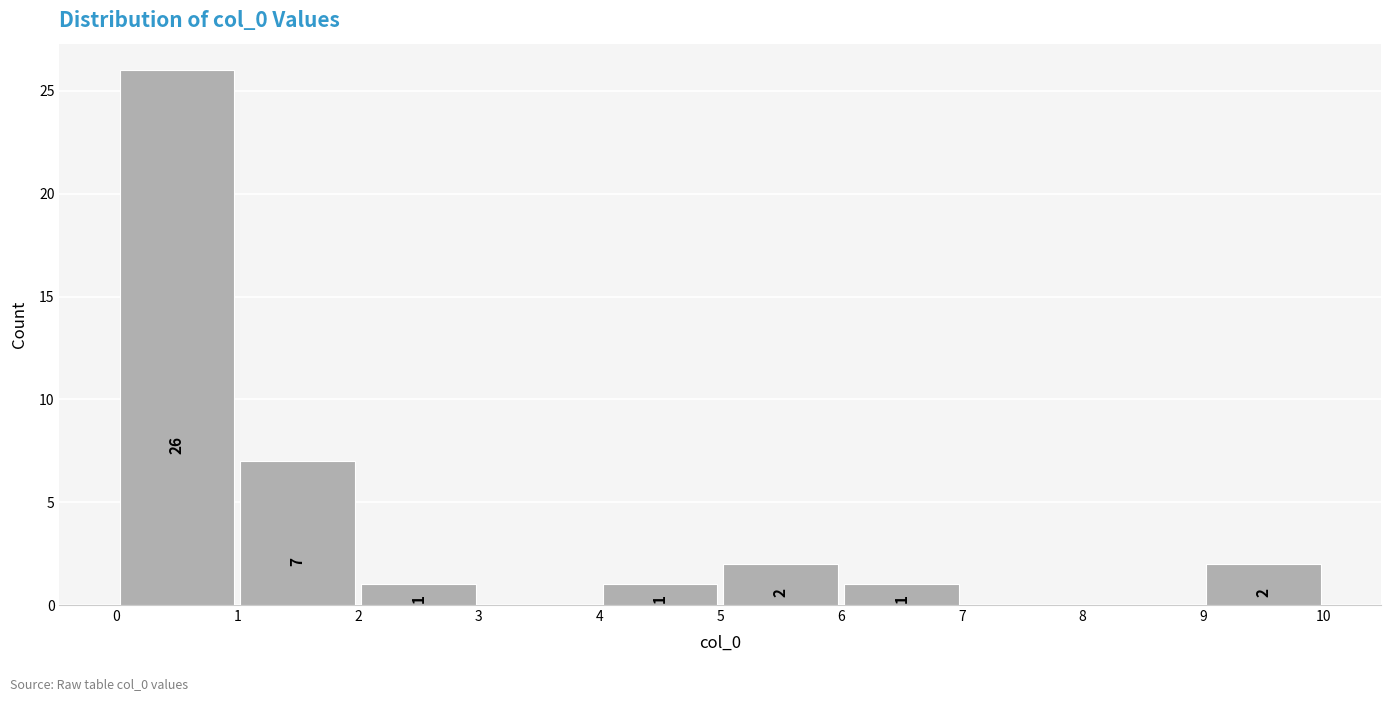

Over which range of the x-axis is the bar tallest?

0 to 1